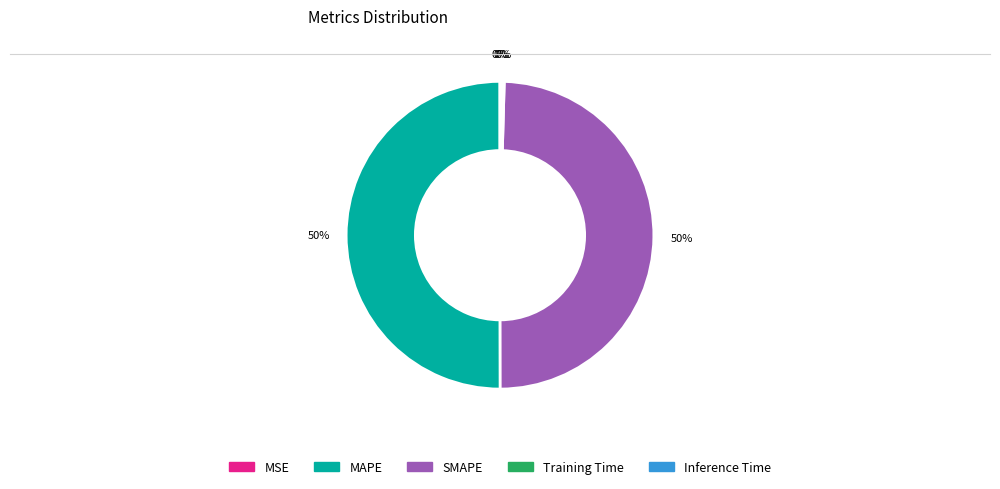

To the nearest percent, what portion does SMAPE represent?

50%